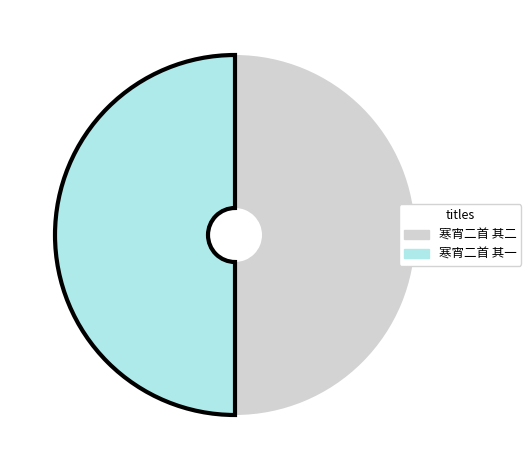

What is the ratio of the value at 寒宵二首 其一 to the value at 寒宵二首 其二?

1.0